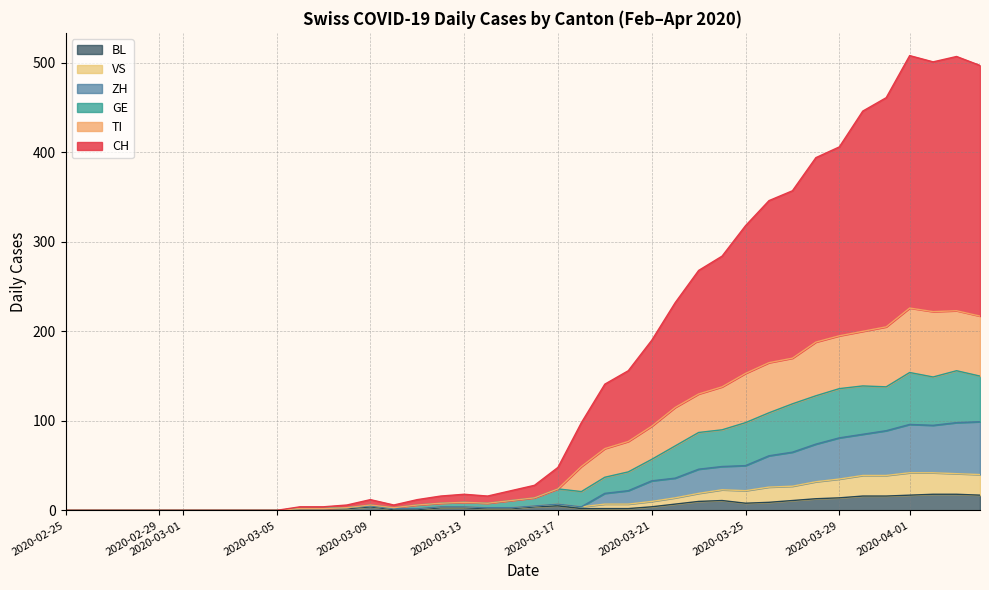

True or false: BL has a value of 8 at 2020-03-25.

True